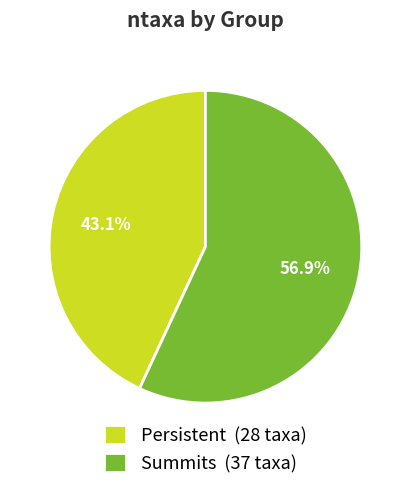

To the nearest percent, what is the difference between the Summits and Persistent slice percentages?

14%